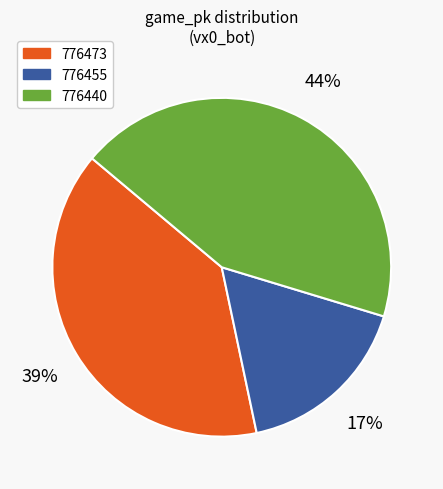

What is the largest slice in the pie chart?

776440